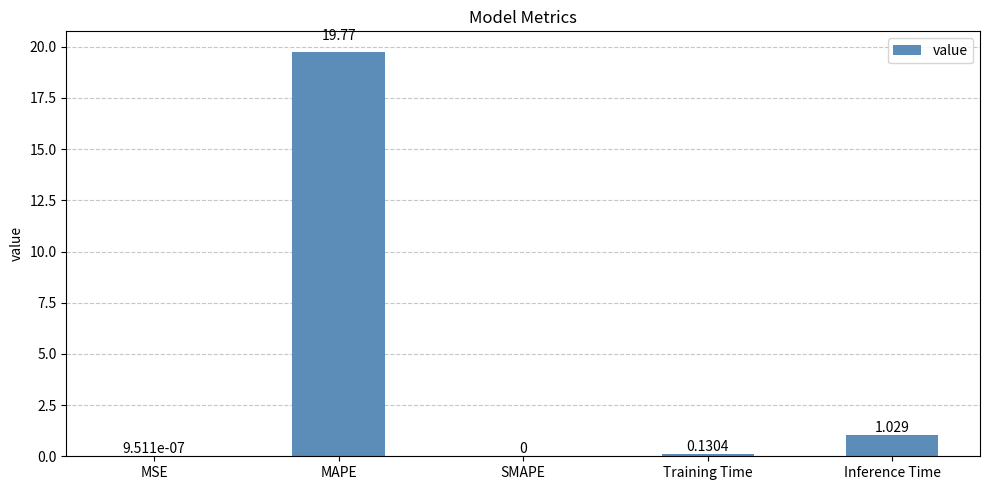

At which label is the value closest to 9?

Inference Time